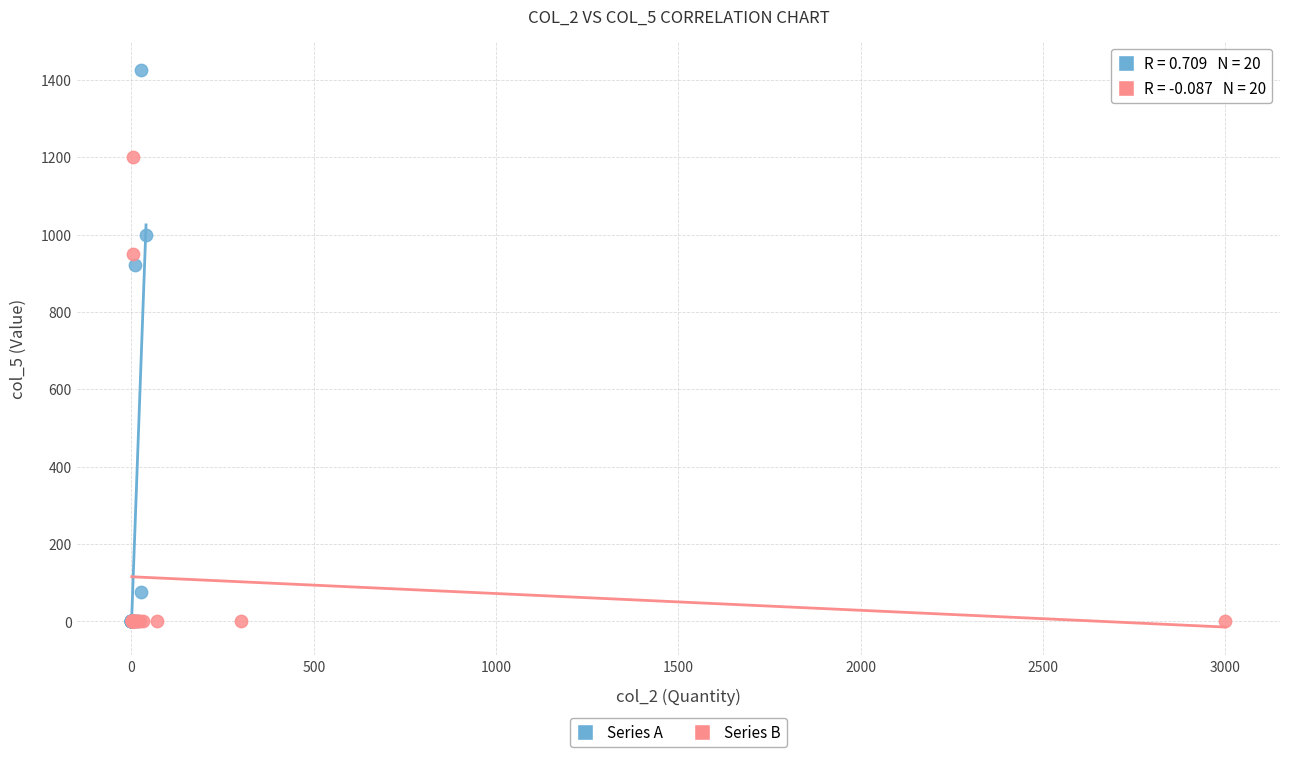

What are all the series names shown in the legend?

Series A, Series B